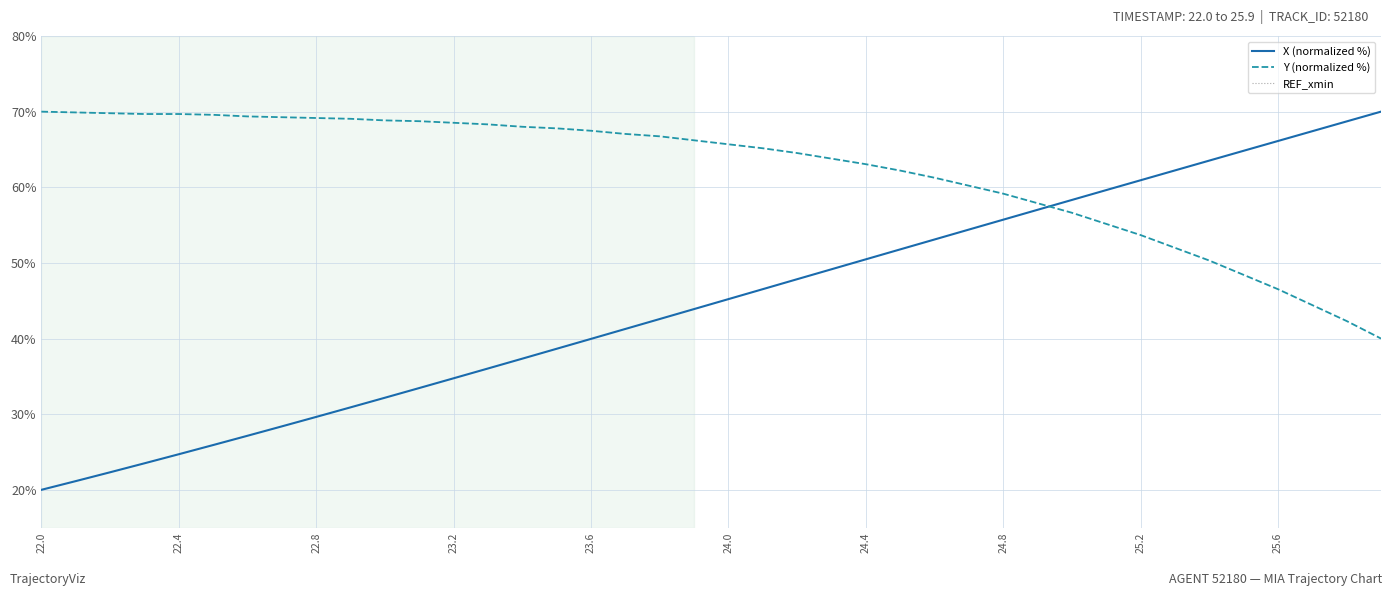

What is the highest value of the Y (normalized %) series?

70.0